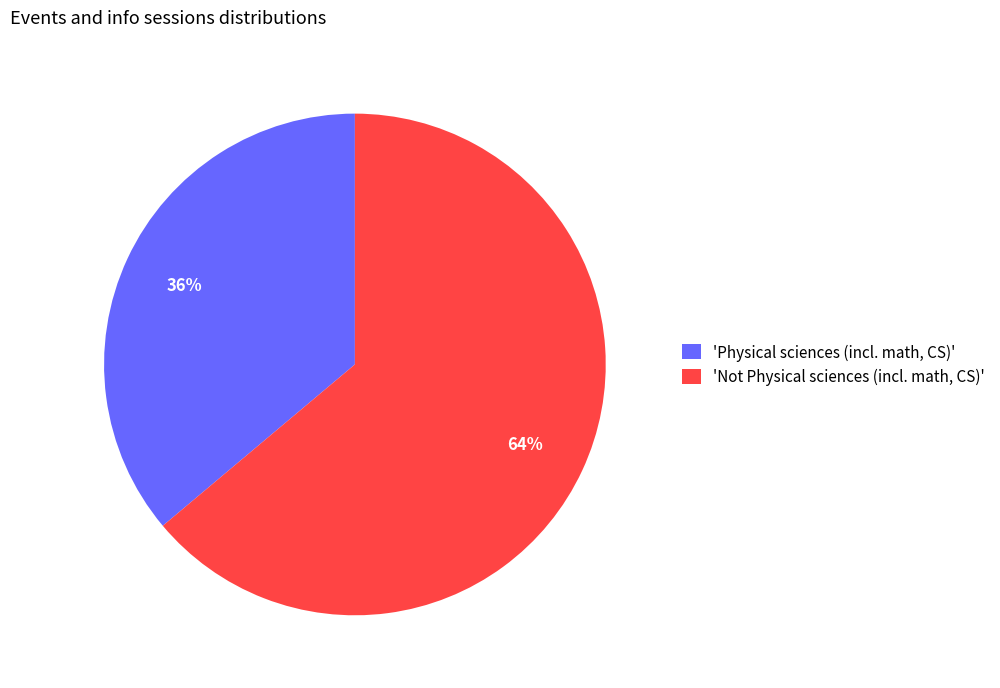

The 'Not Physical sciences (incl. math, CS)' slice represents 64% of the pie. True or false?

True